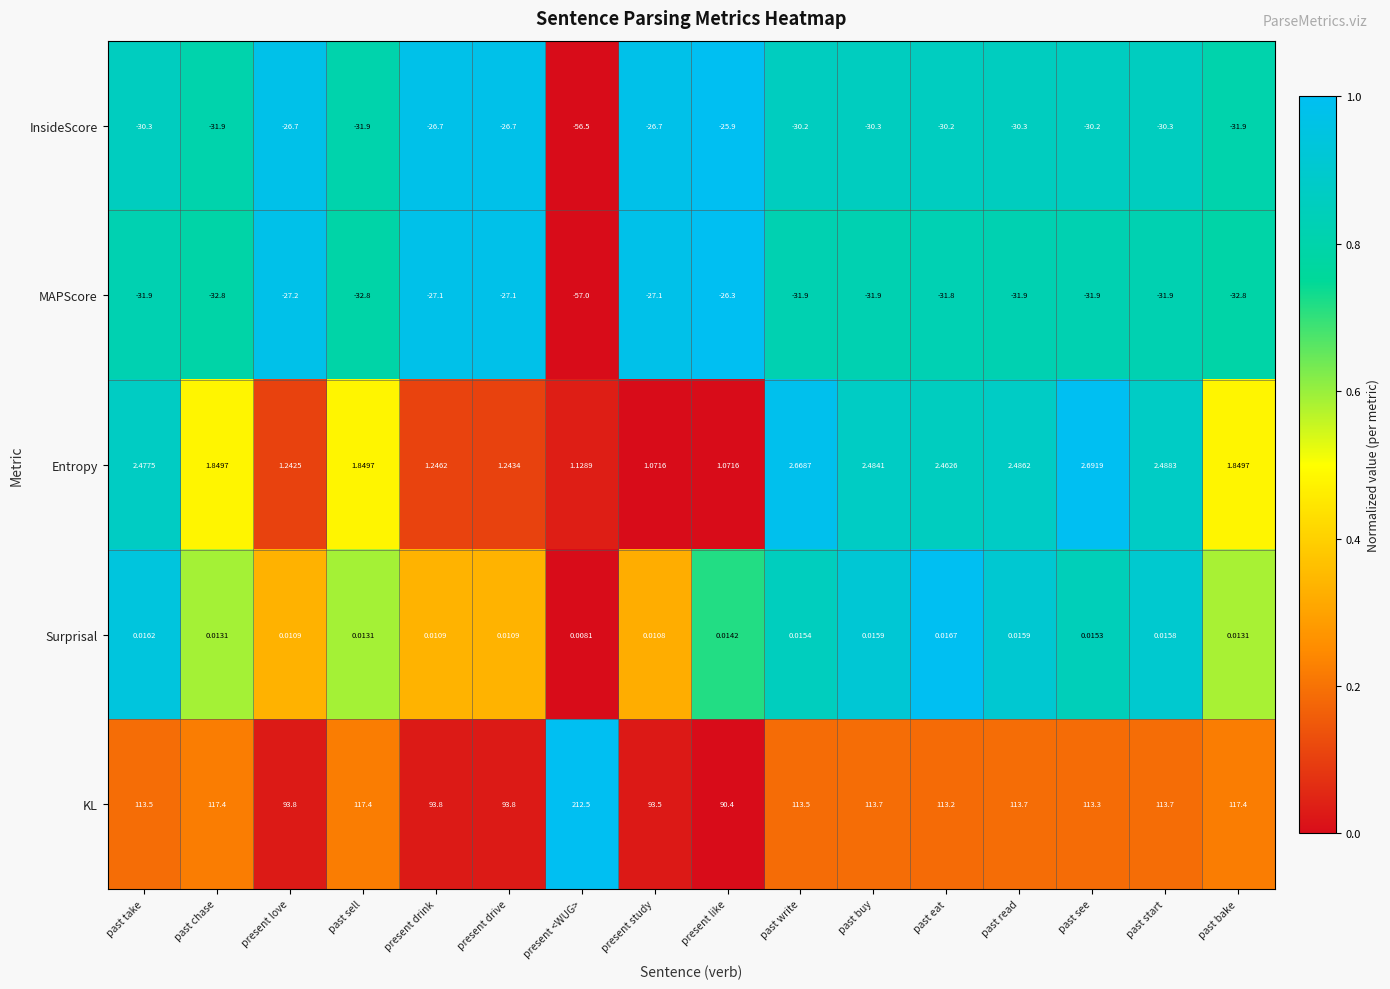

Which category has the highest value across all series?

present <WUG>